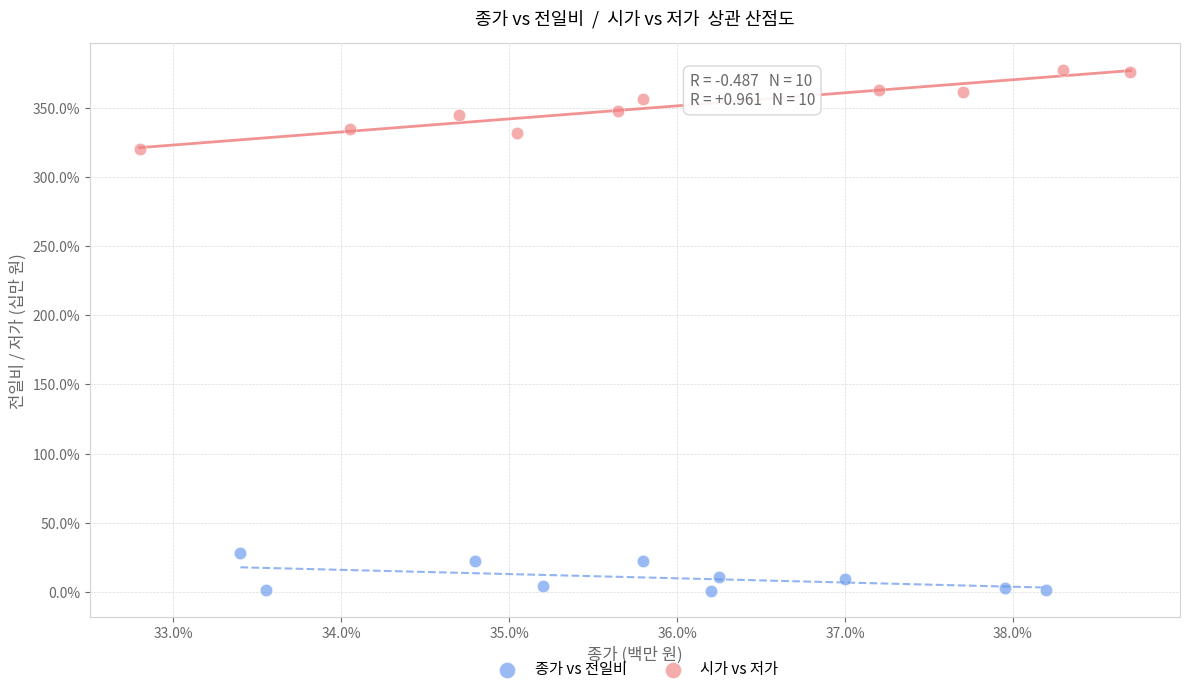

Which series has the widest spread of Y values?

시가 vs 저가